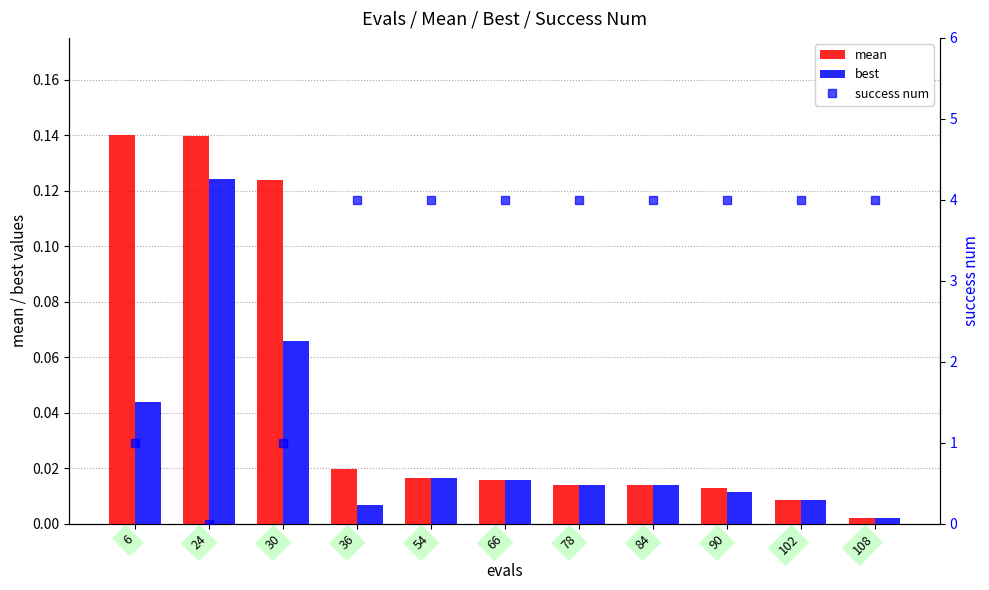

Are the bars grouped side by side (vs. stacked)?

Yes